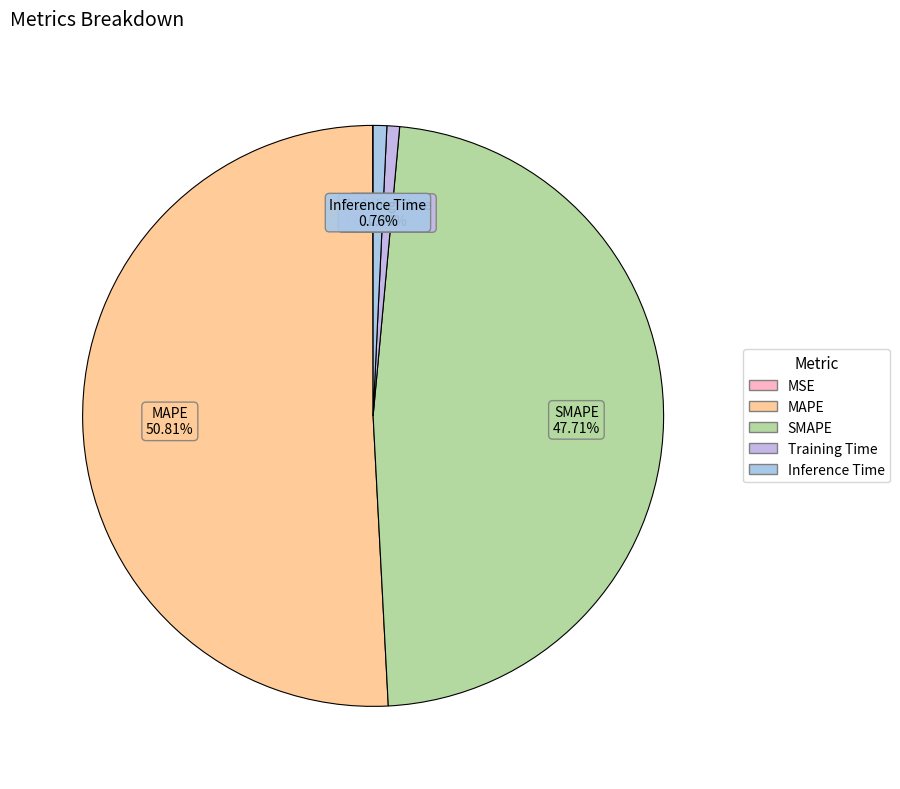

What percentage is the MAPE slice, to the nearest percent?

51%